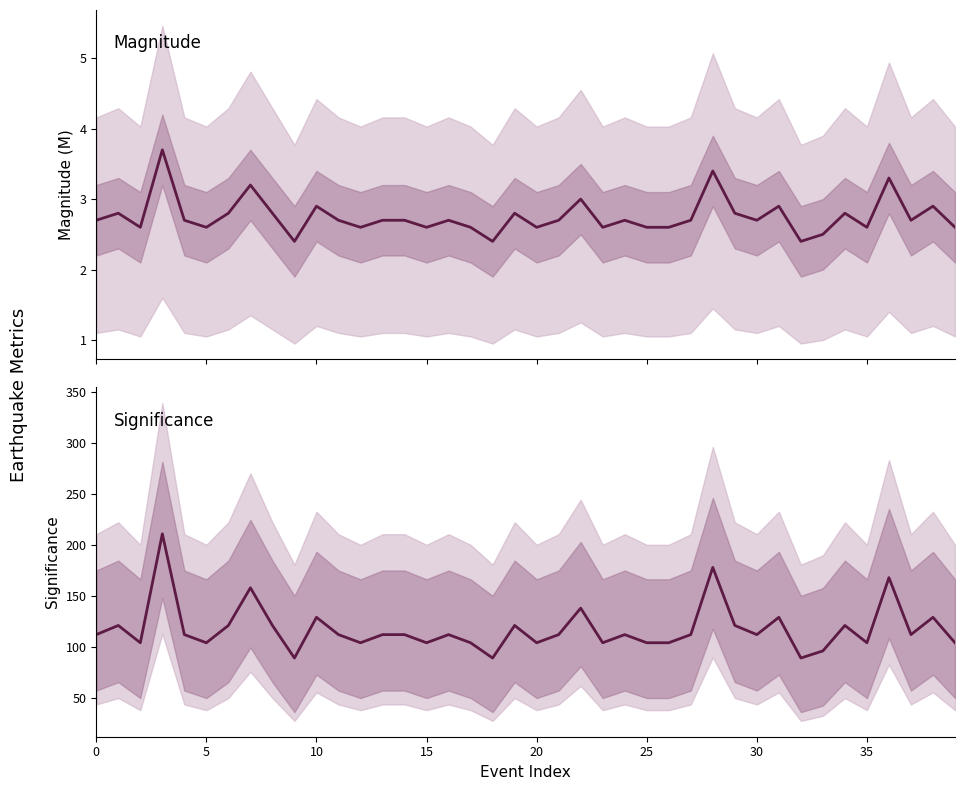

What is the label of the 10th point from the left?

9